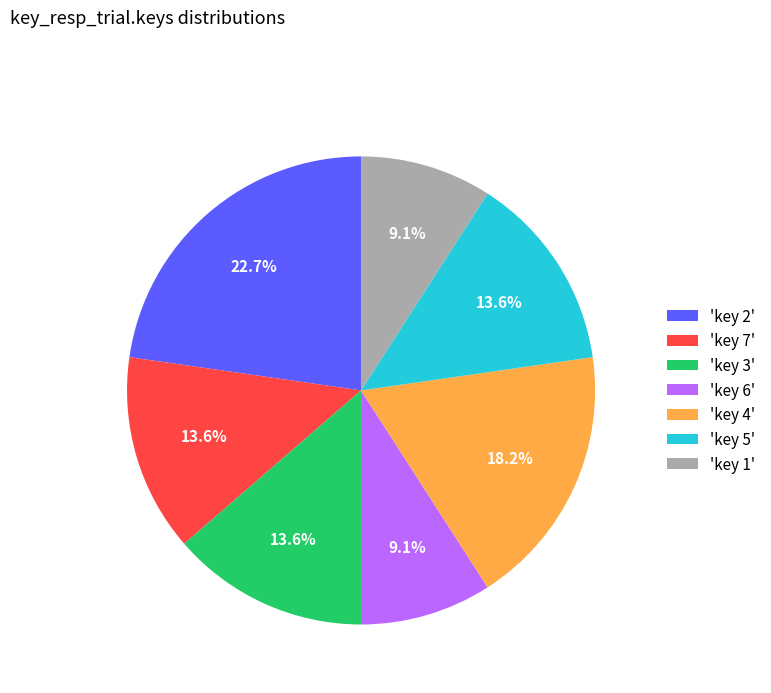

Approximately how many times larger is the value at 'key 4' compared to 'key 1'?

2.0